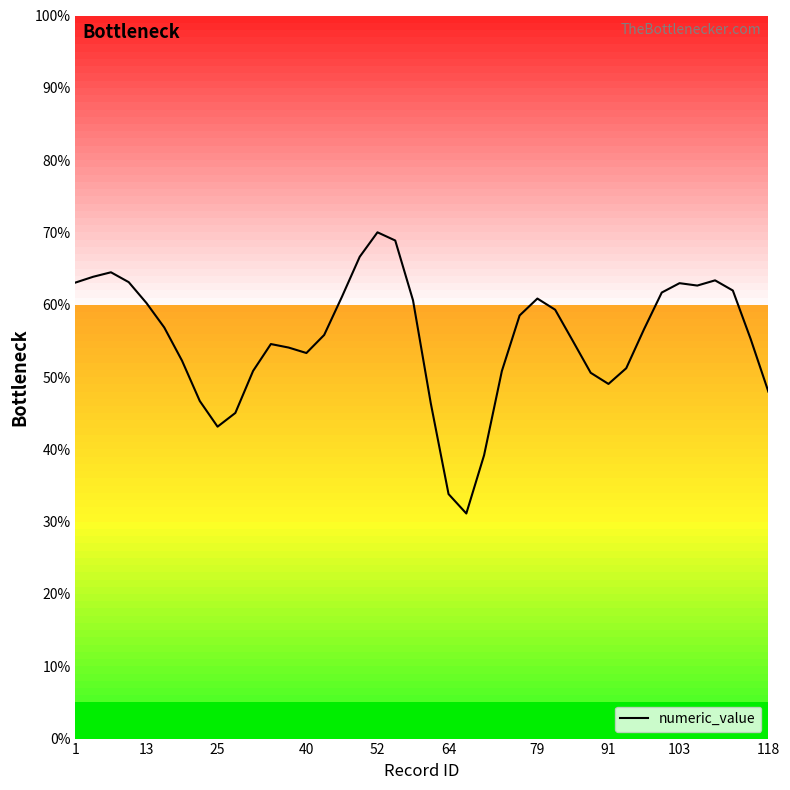

What is the smallest value displayed?

31.1